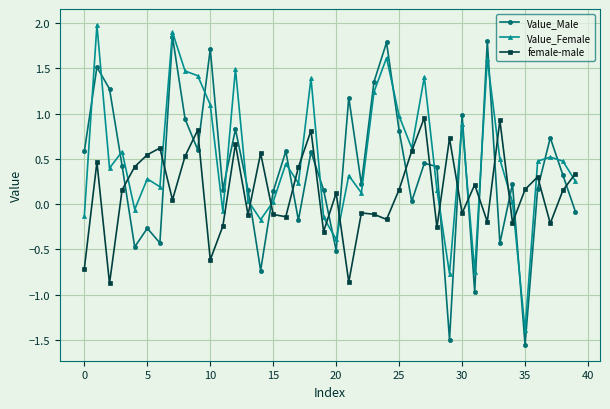

List the series in order of their overall mean, highest first.

Value_Female, Value_Male, female-male